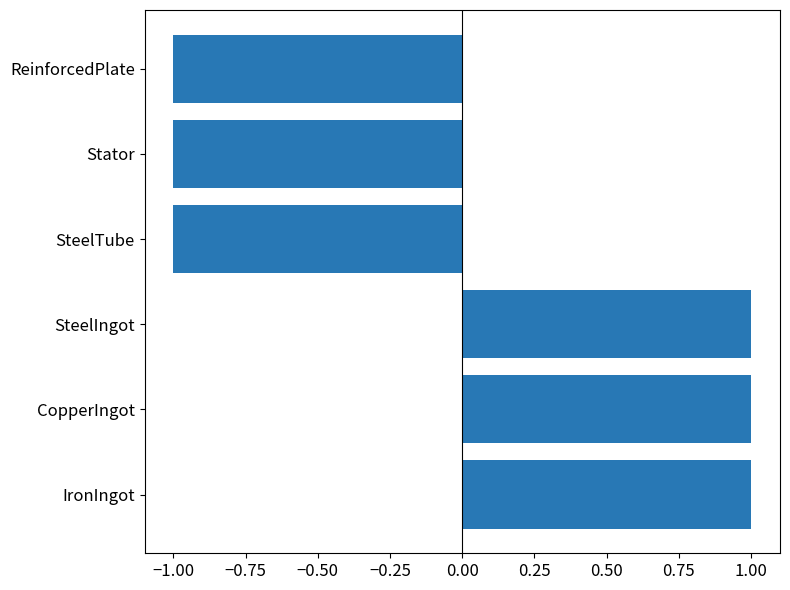

True or false: the data shows 1.0 at CopperIngot.

True